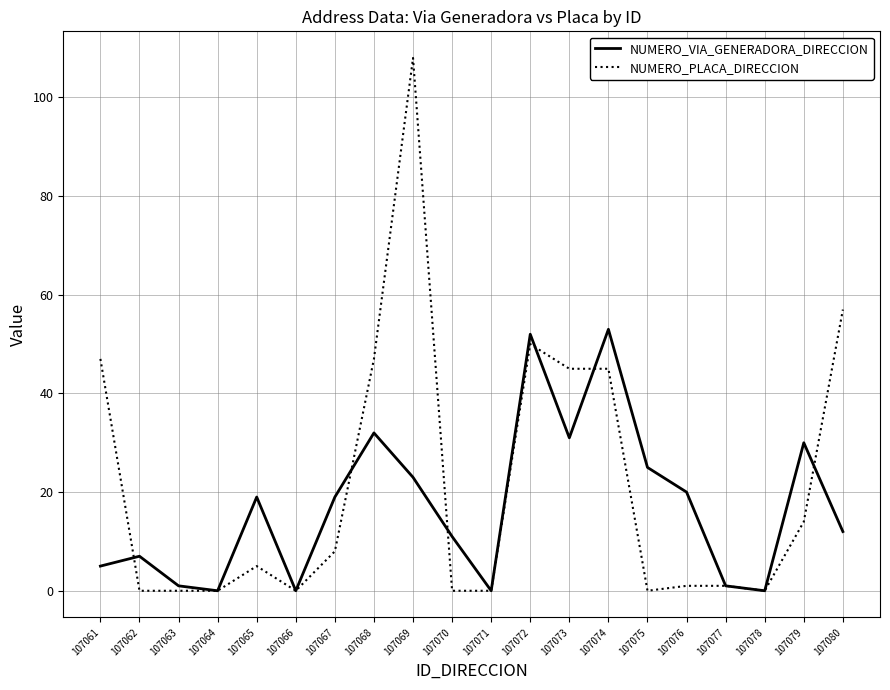

At 107061, list the series in order from largest to smallest.

NUMERO_PLACA_DIRECCION, NUMERO_VIA_GENERADORA_DIRECCION